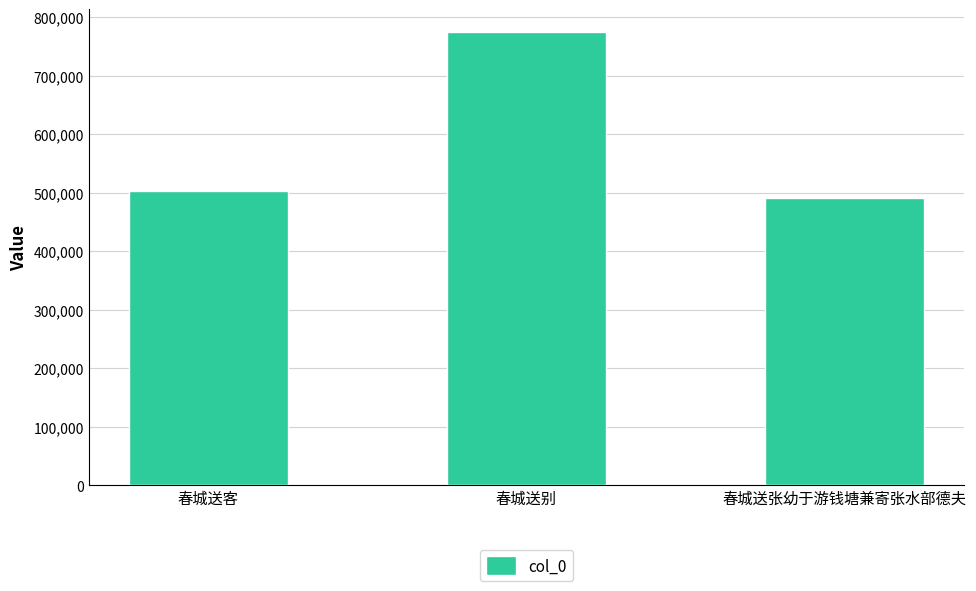

Does the chart contain stacked bars?

No